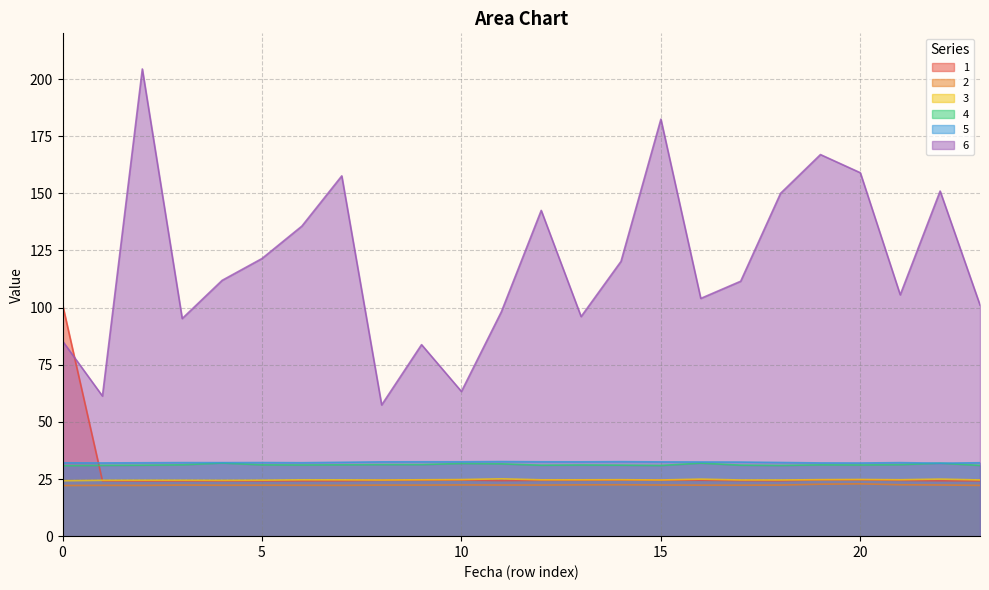

What are all the series names shown in the legend?

1, 2, 3, 4, 5, 6